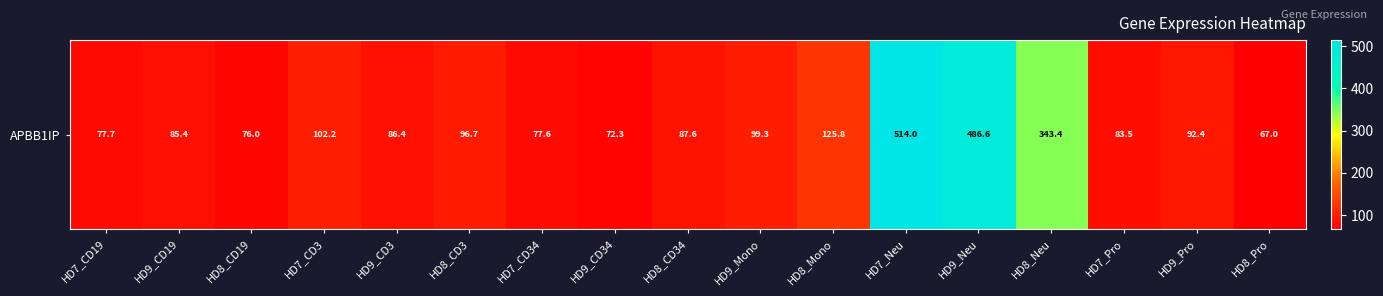

What is the sum of all values?

2574.2